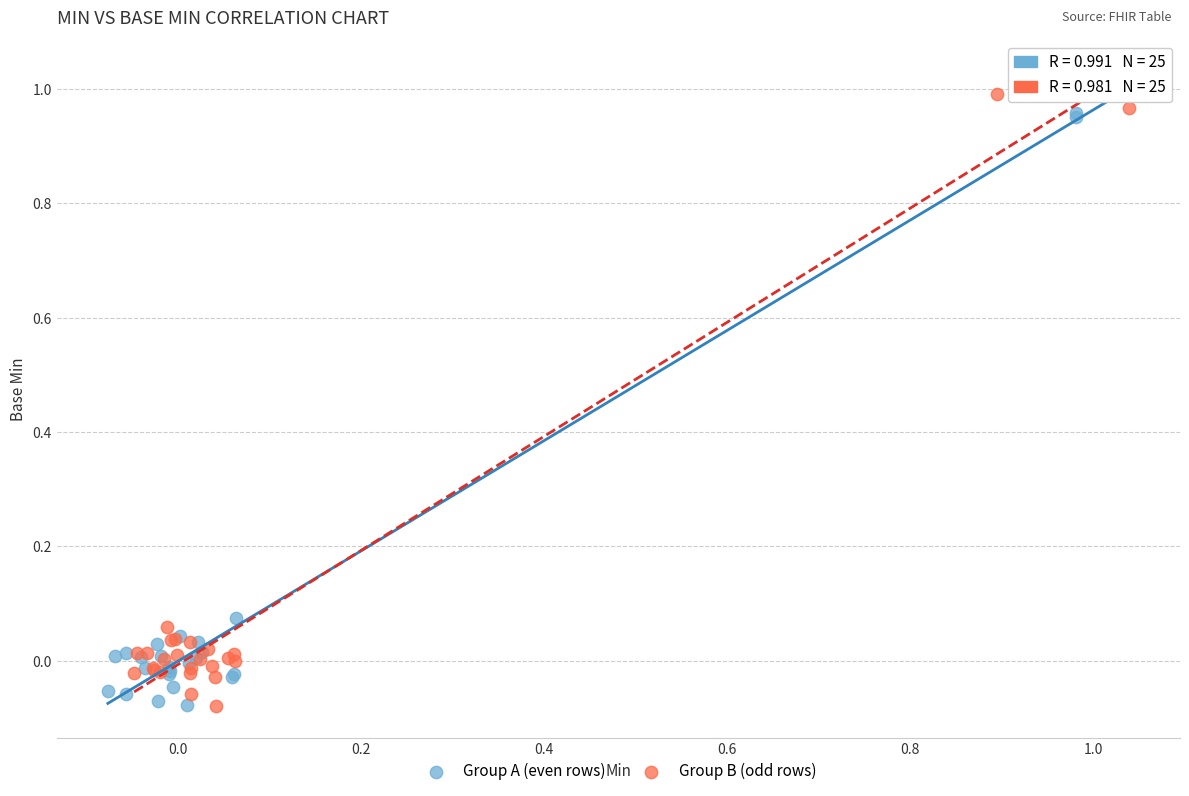

What are all the series names shown in the legend?

Group A (even rows), Group B (odd rows)